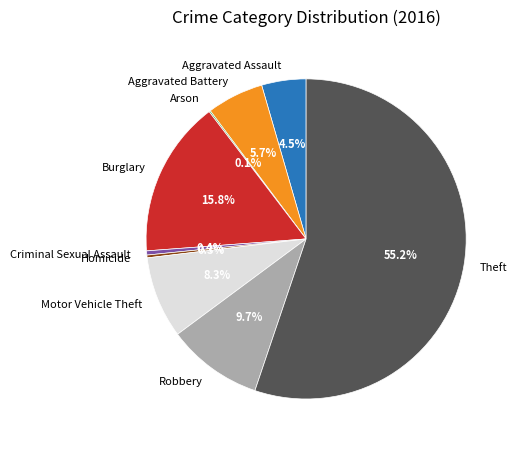

What portion of the pie excludes Aggravated Battery?

94.3%